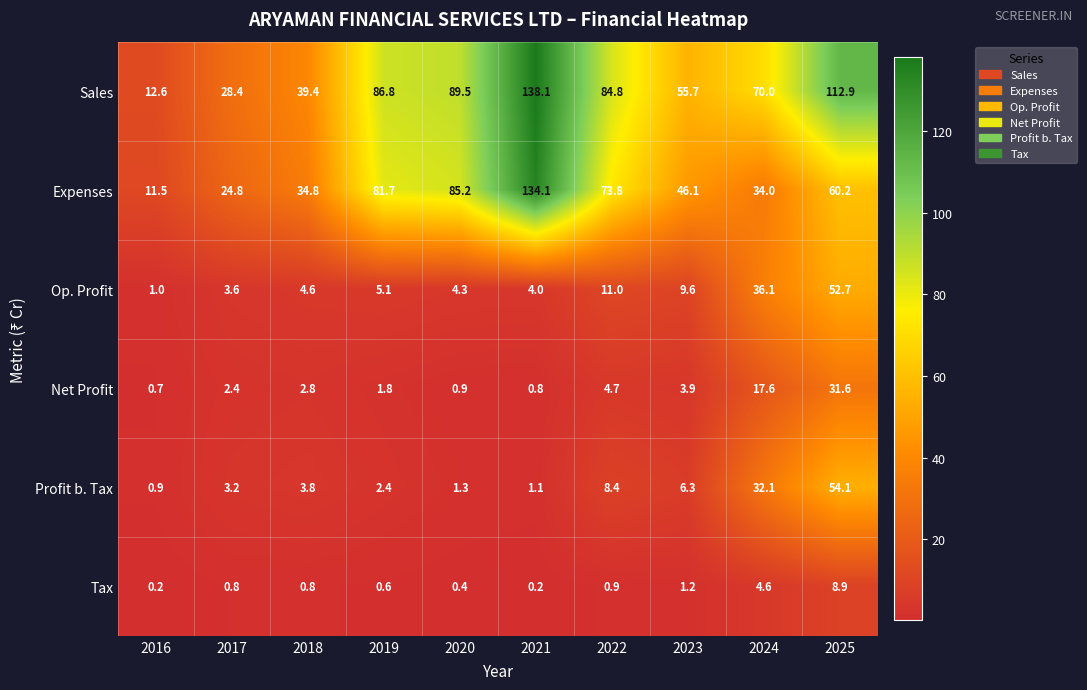

True or false: Expenses has a value of 73.8 at 2022.

True